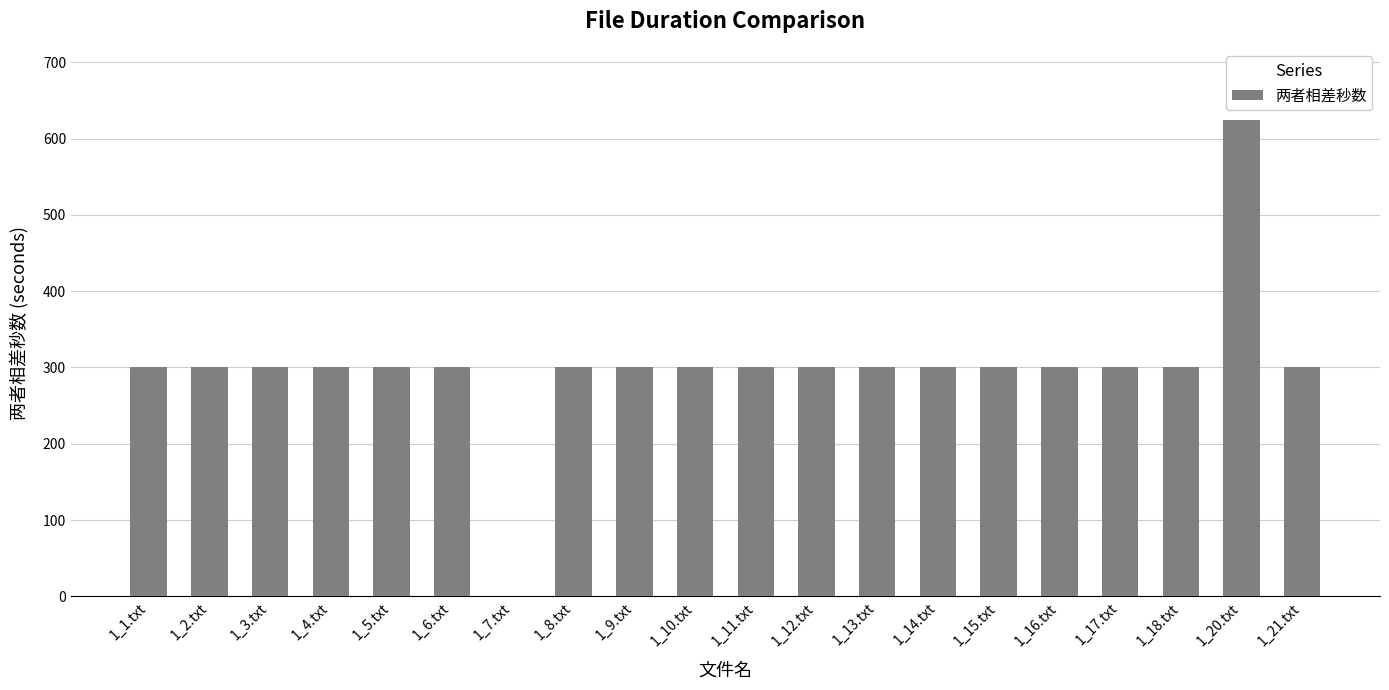

The value at 1_15.txt is 300. True or false?

True